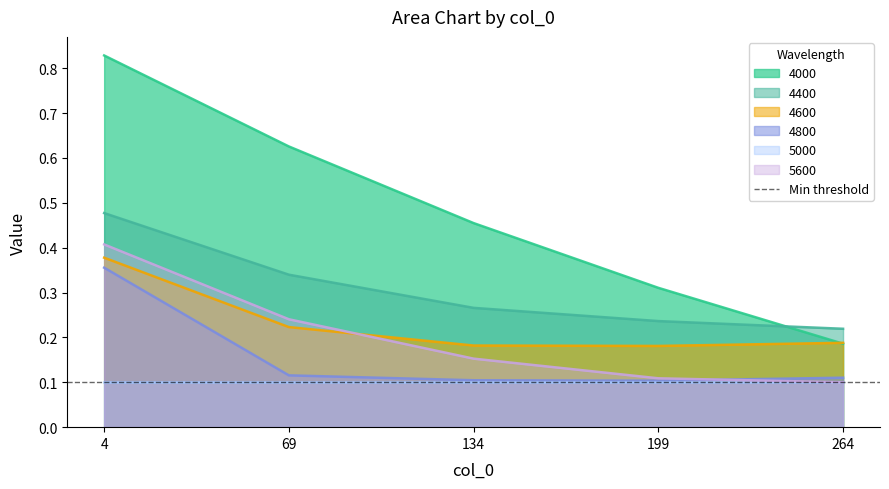

At which label does 4000 reach its minimum?

264